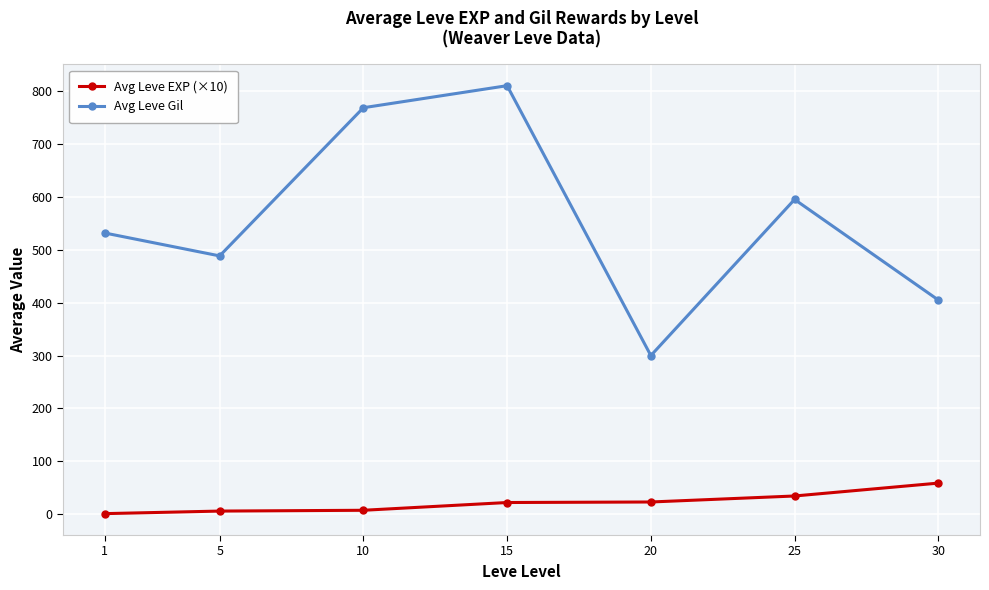

At which category is the sum across all series the highest?

15